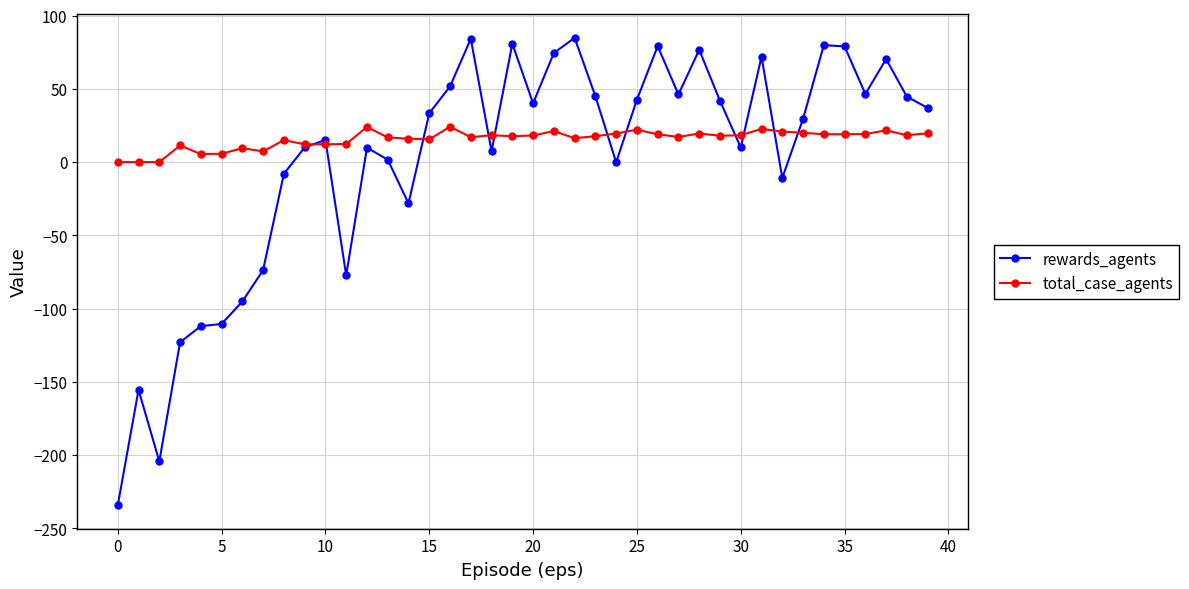

What is the sum of all total_case_agents values?

627.8